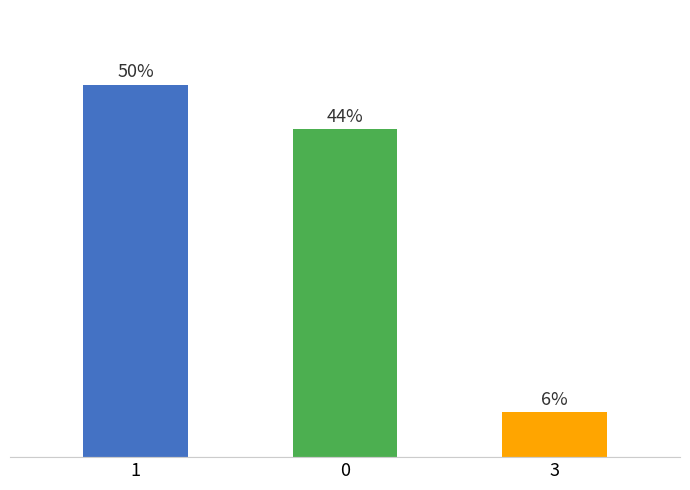

List the labels in order of value, largest first.

1, 0, 3